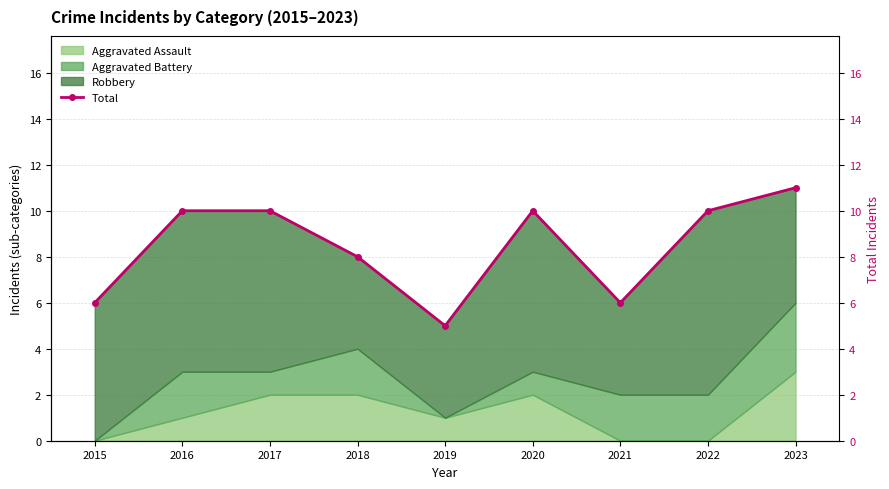

Reading left to right, what are all the values shown in this chart?

6	10	10	8	5	10	6	10	11